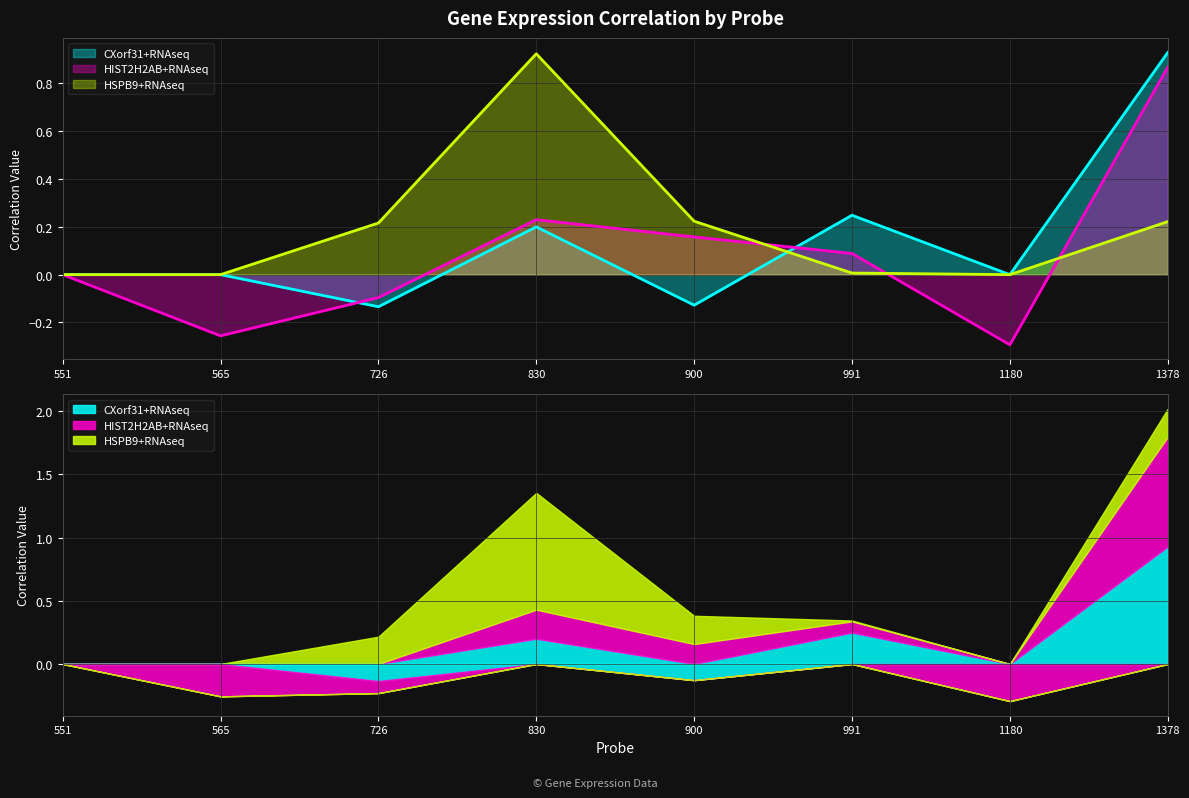

What is the difference between the second highest and minimum values in the CXorf31+RNAseq series?

0.4